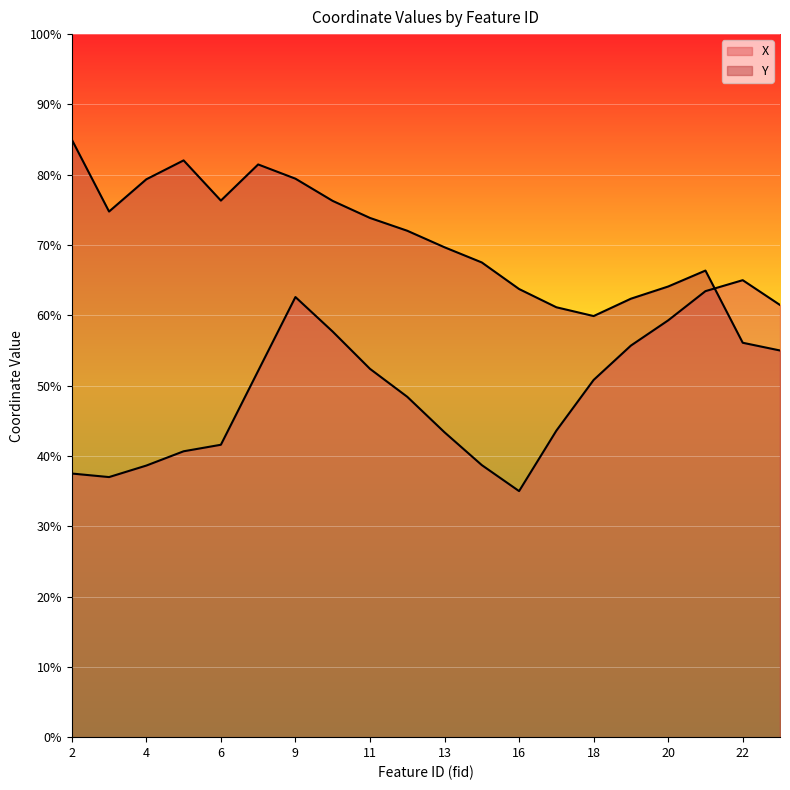

How many lines are shown in the chart?

2